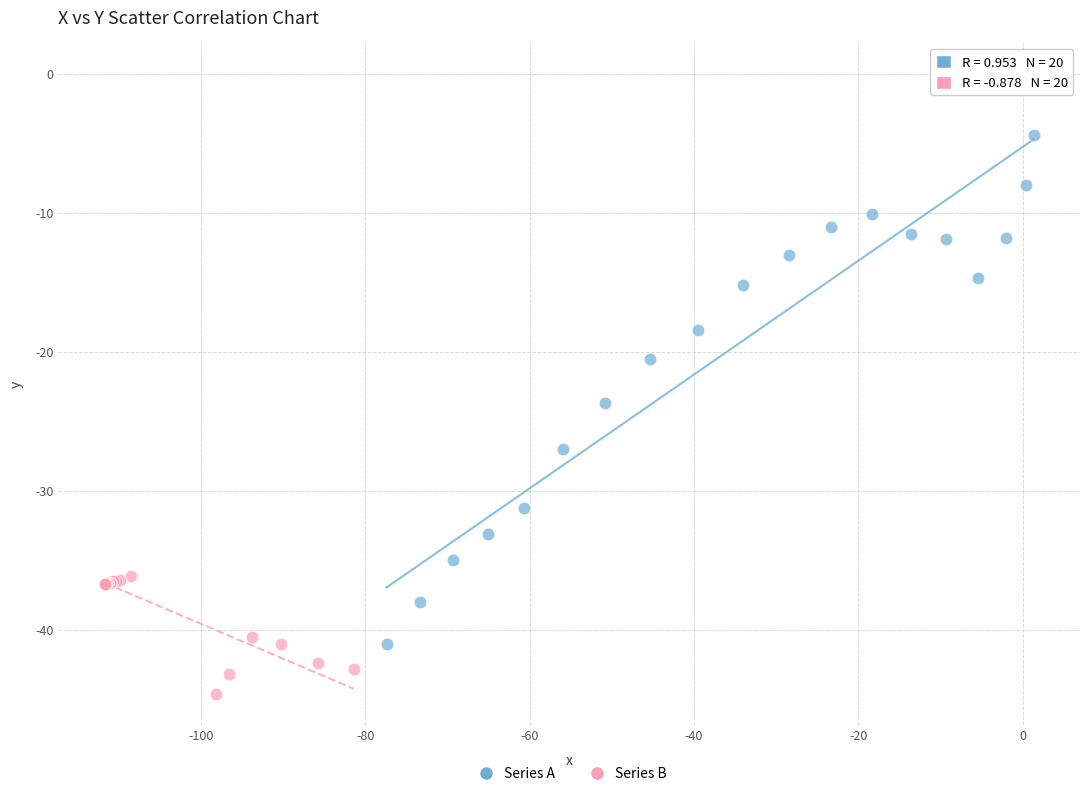

Which series reaches the maximum Y coordinate?

Series A